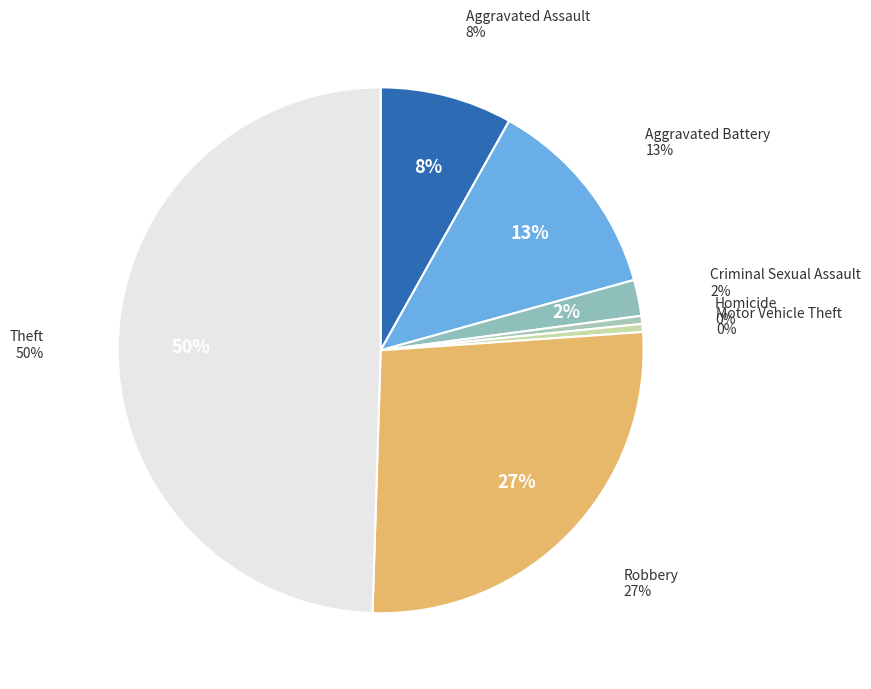

To the nearest percent, what percentage of the pie is Aggravated Assault?

8%